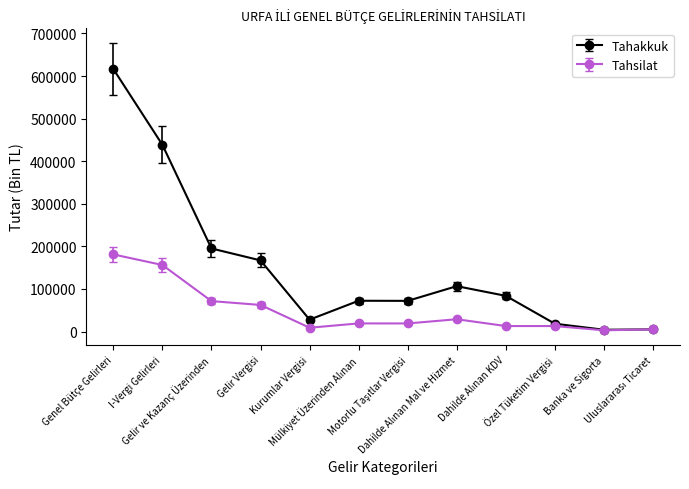

What is the maximum value for Tahakkuk?

616537